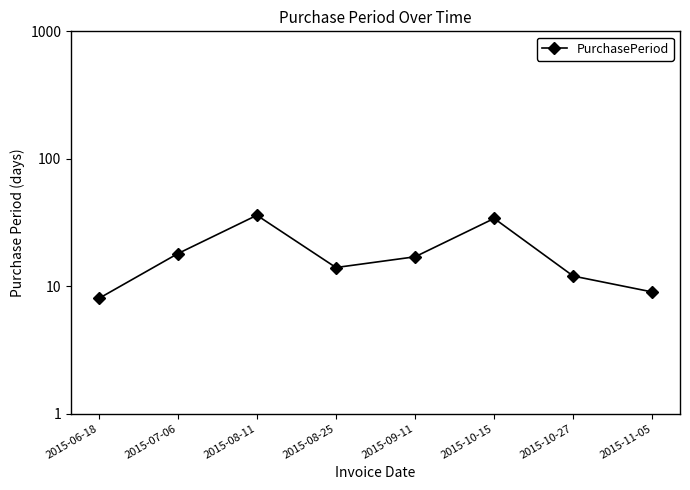

What is the average value?

18